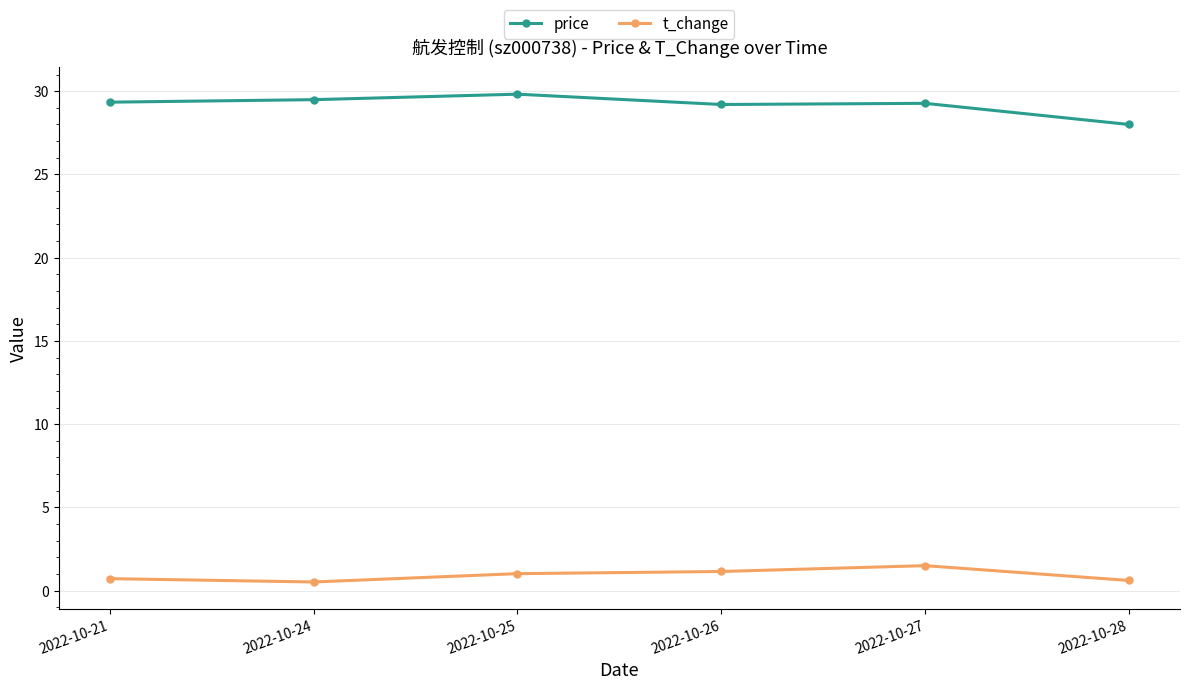

How many lines are shown in the chart?

2